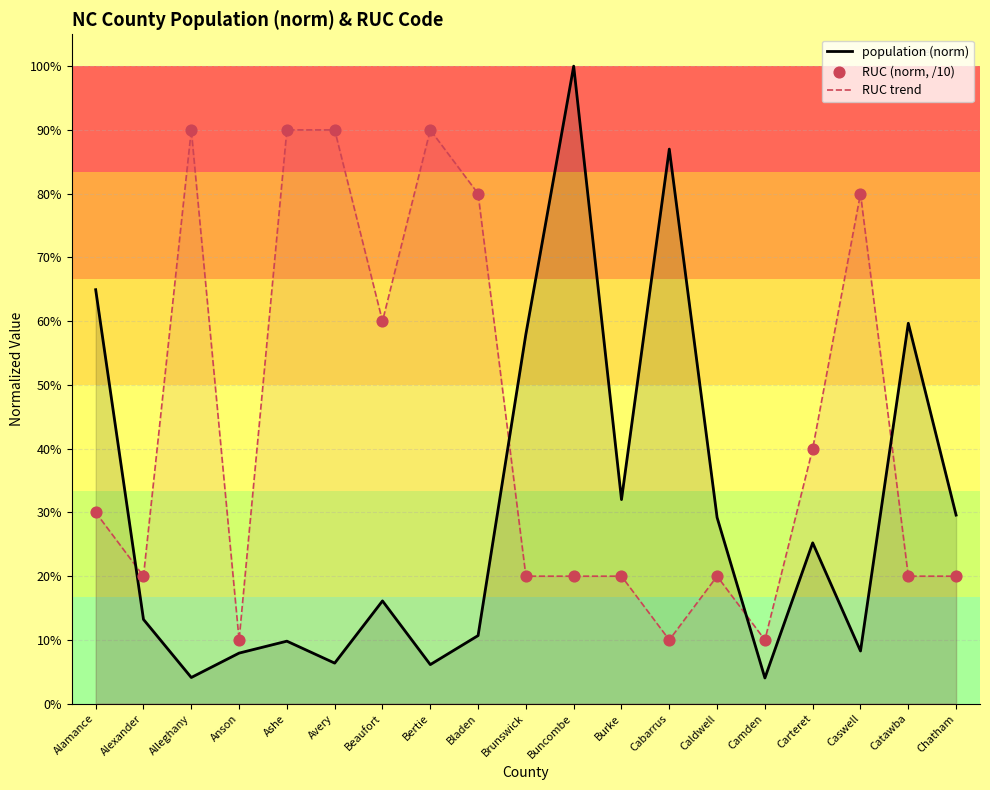

What is the total value across all series at Catawba?

1.0